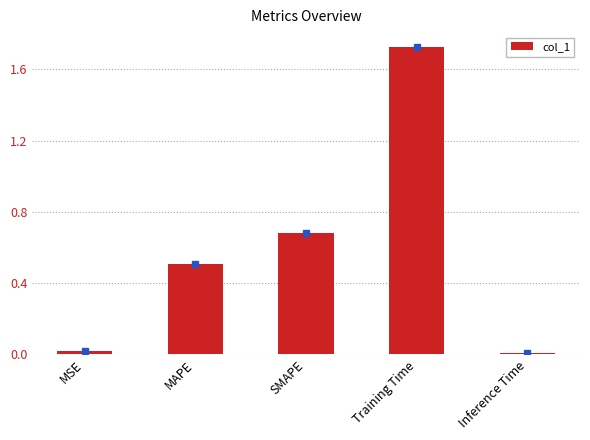

What is the sum of all values?

2.9